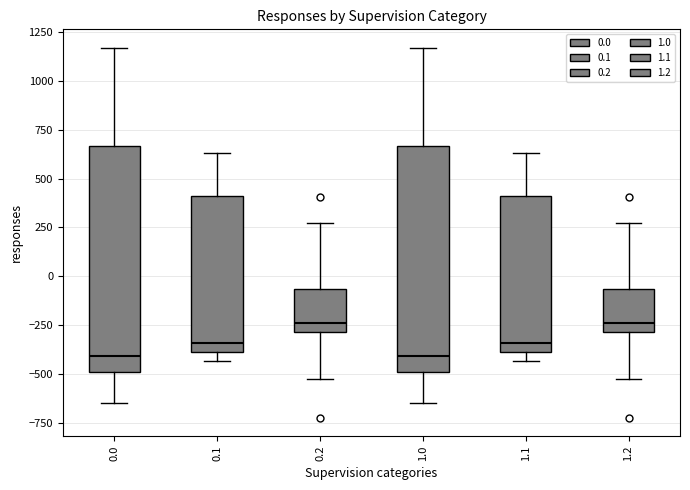

Reading left to right, read every box against the y-axis: the position of its median line, the range the box covers, and the ends of its whiskers. The values are not printed on the chart, so give them approximately, as read against the axis.

0.0: median -400, box -500 to 650, whiskers -650 to 1150
0.1: median -350, box -400 to 400, whiskers -450 to 650
0.2: median -250, box -300 to -50, whiskers -500 to 250
1.0: median -400, box -500 to 650, whiskers -650 to 1150
1.1: median -350, box -400 to 400, whiskers -450 to 650
1.2: median -250, box -300 to -50, whiskers -500 to 250